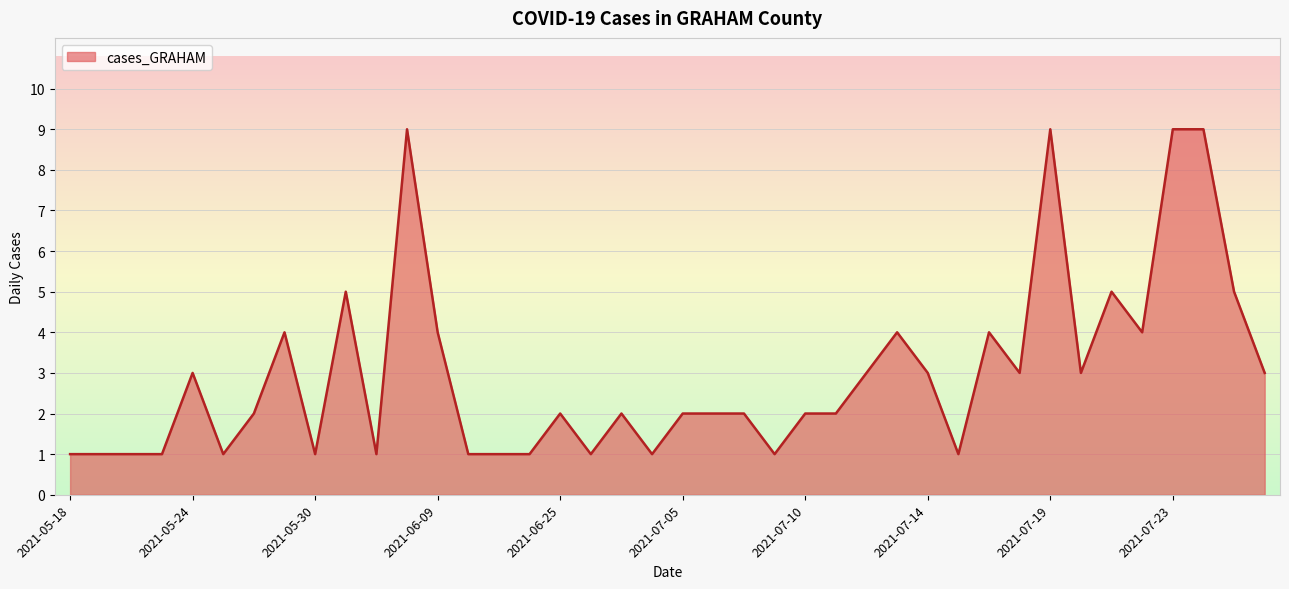

What is the maximum value shown in the chart?

9